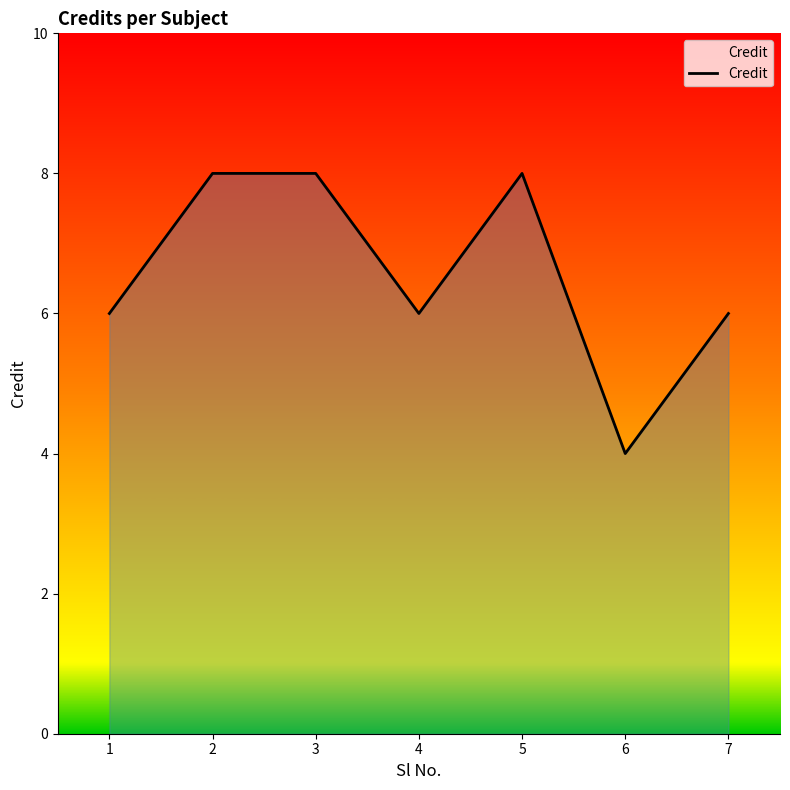

Read the value at 3.

8